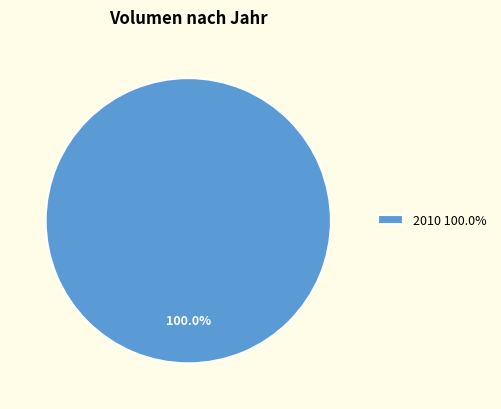

Does 2010 100.0% account for over 50% of the chart?

Yes